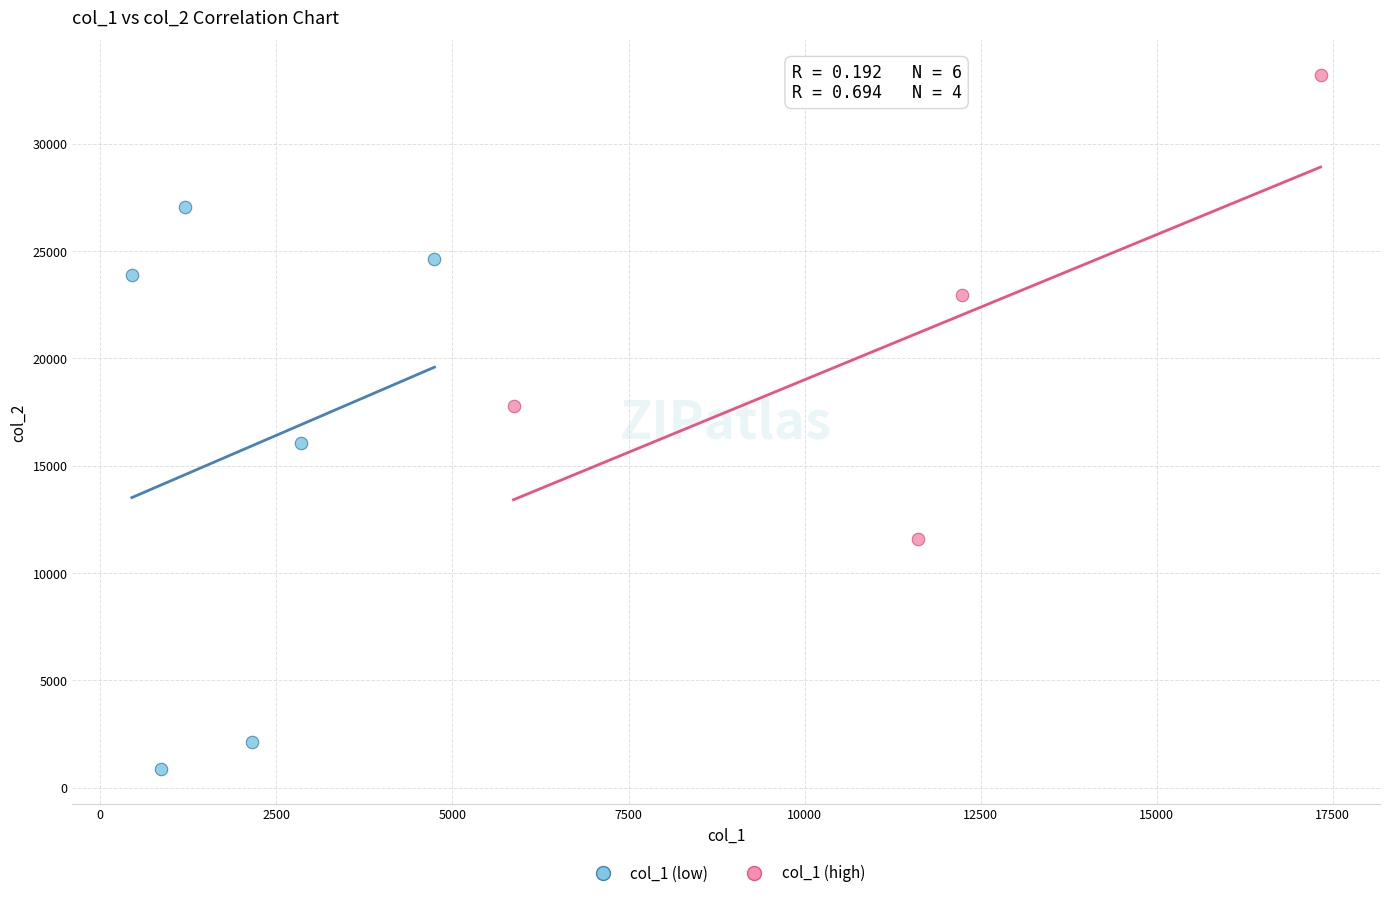

What are all the series names shown in the legend?

col_1 (low), col_1 (high)